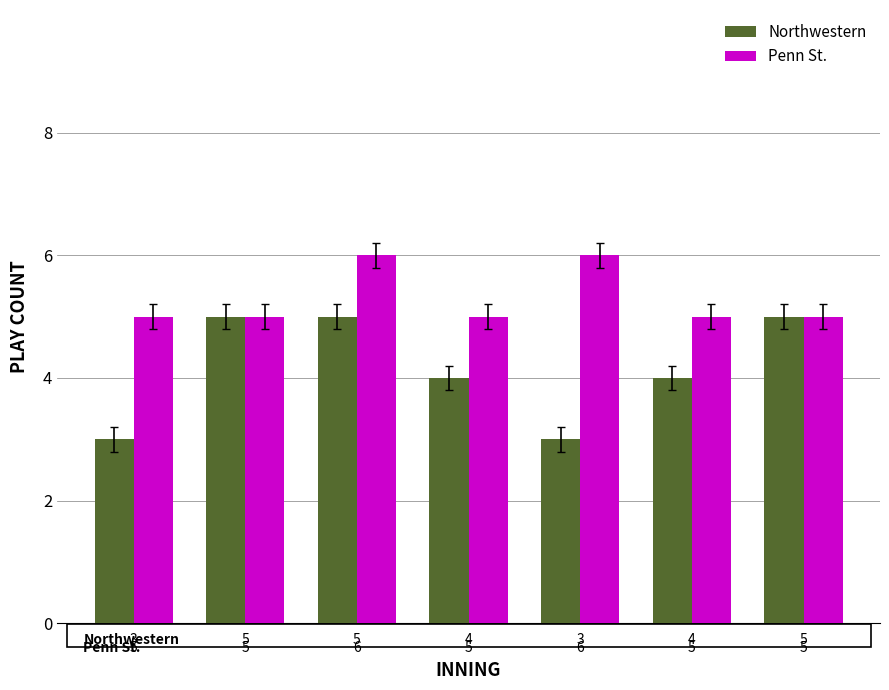

What is the minimum value shown in the chart?

3